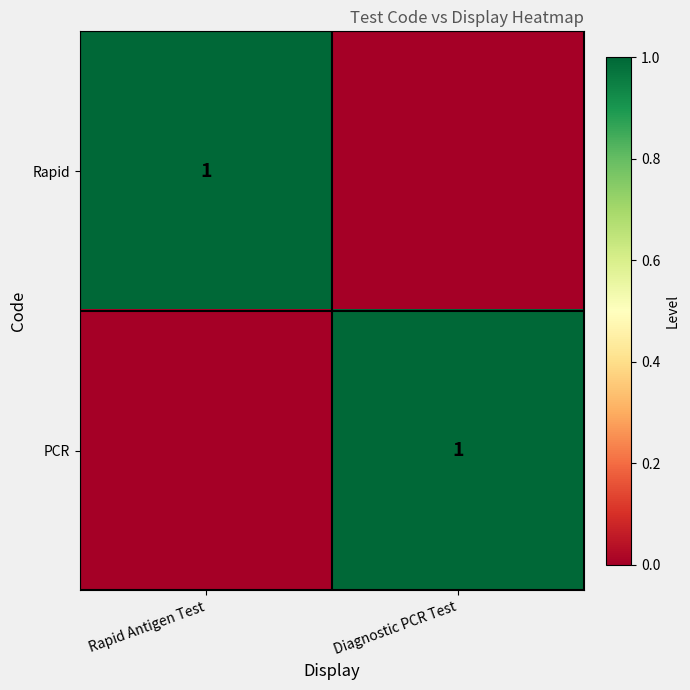

Is it true that Rapid equals 1 at Rapid Antigen Test?

True